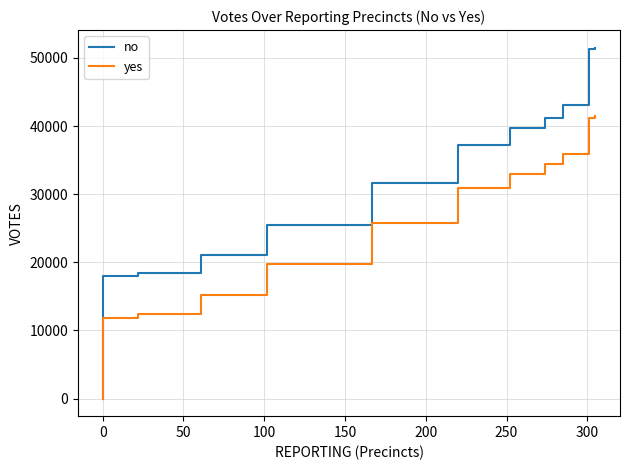

What are all the series names shown in the legend?

no, yes